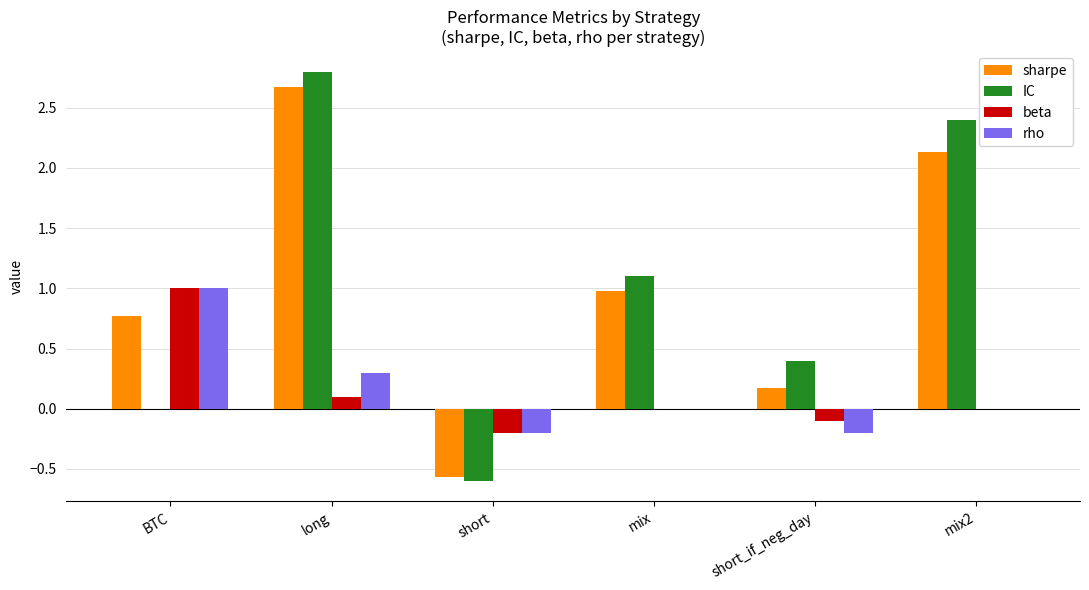

Count the number of data series in this chart.

4